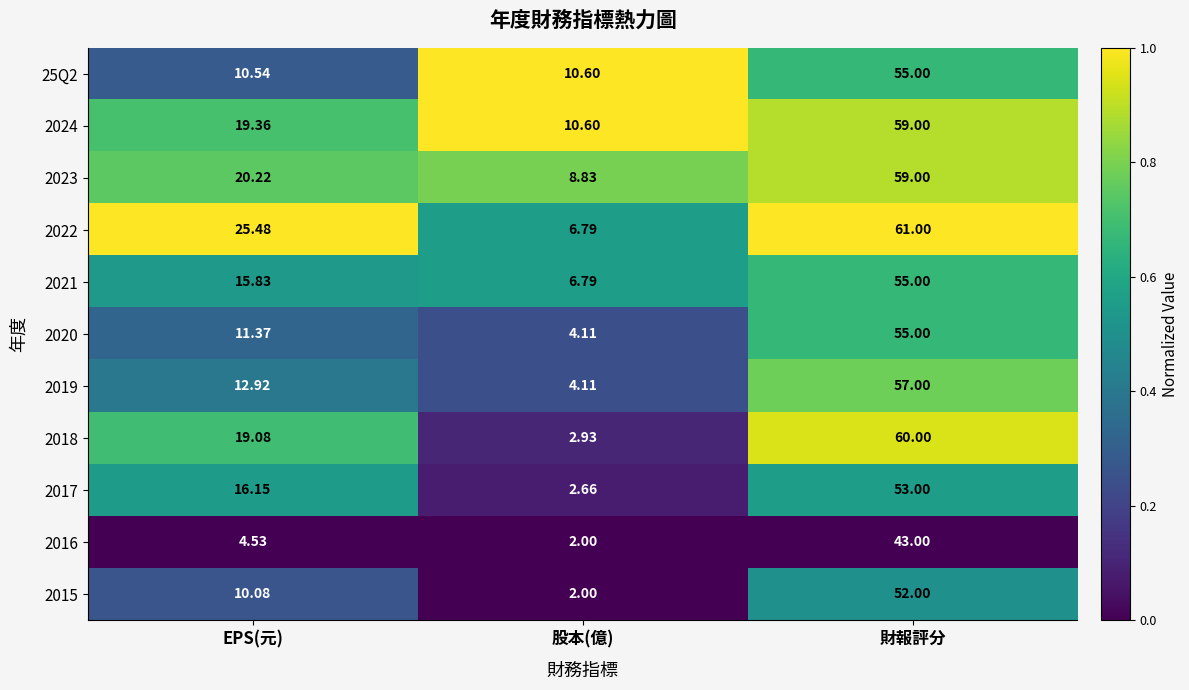

At which category does the chart reach its peak across all series?

財報評分